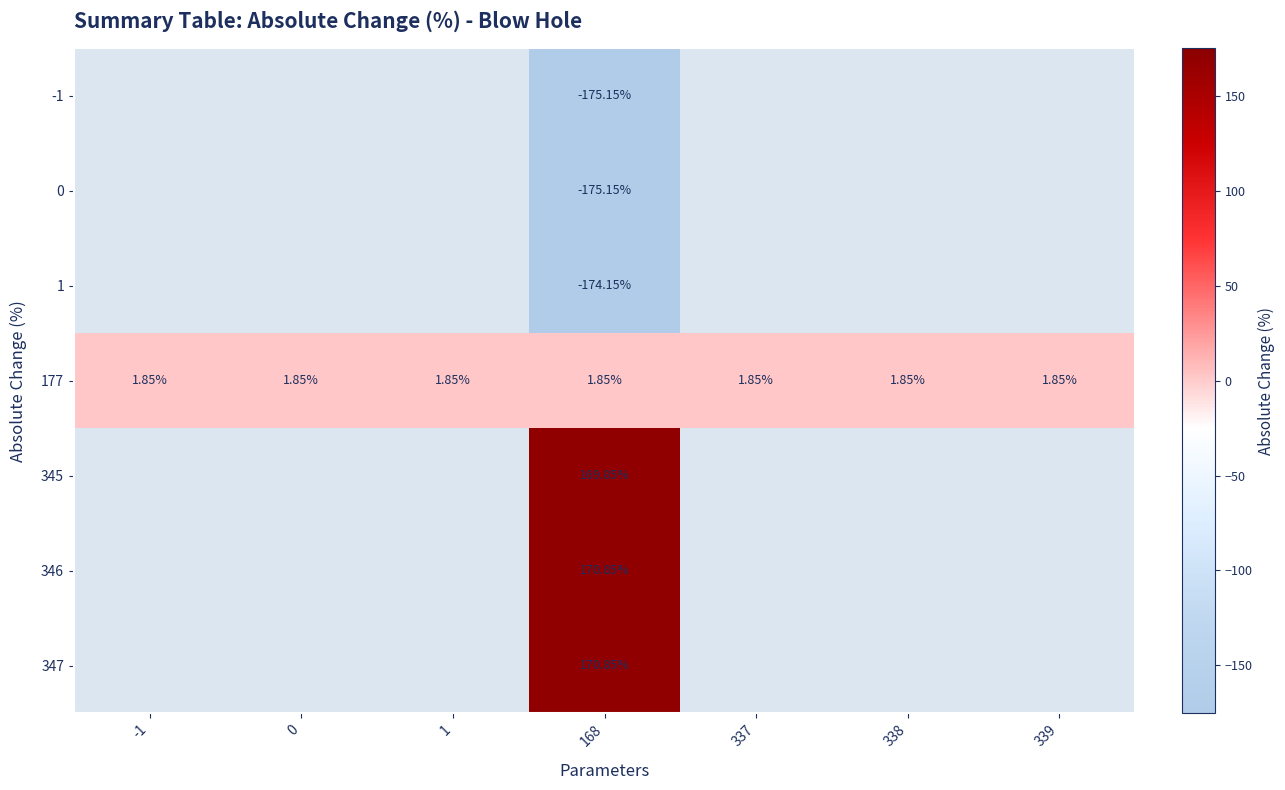

At which category is the sum across all series the highest?

168